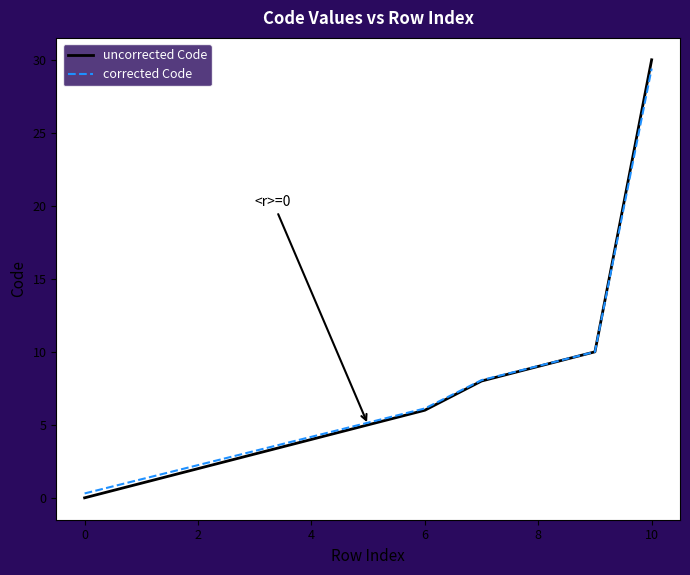

List the series in order of their peak value, lowest first.

corrected Code, uncorrected Code